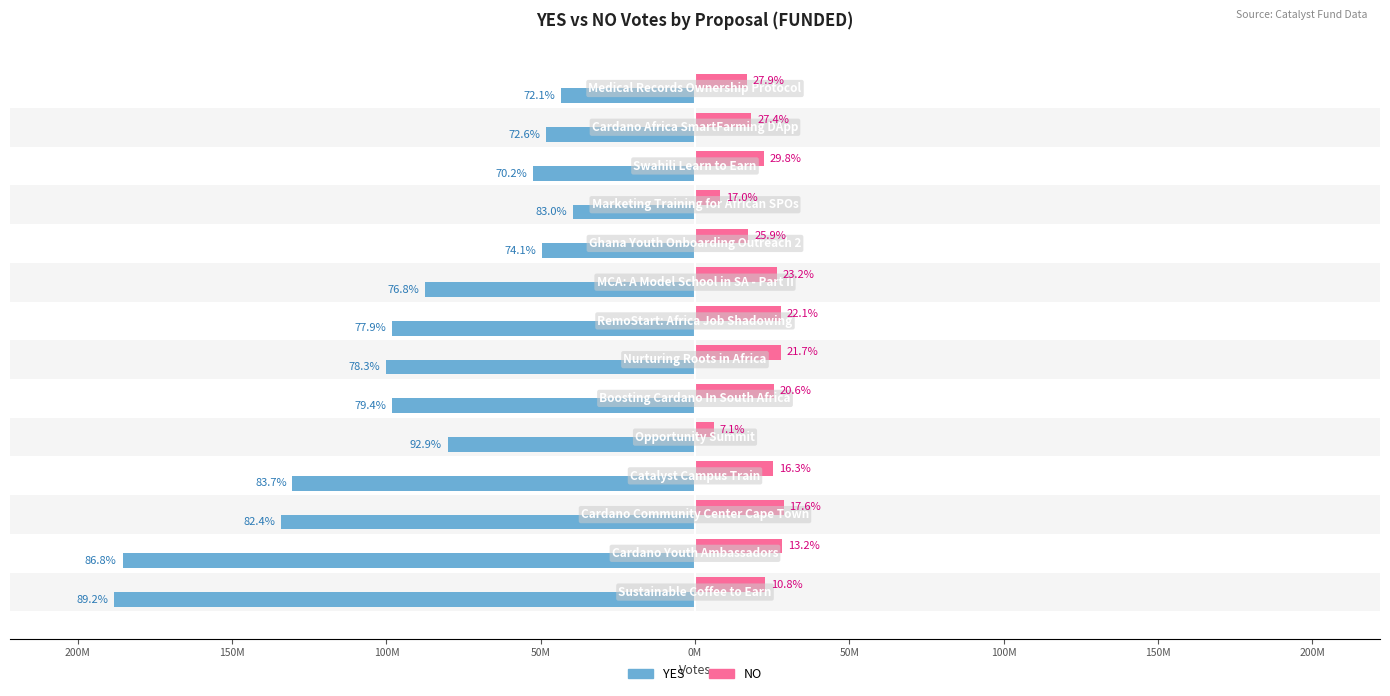

What are all the series names shown in the legend?

YES, NO